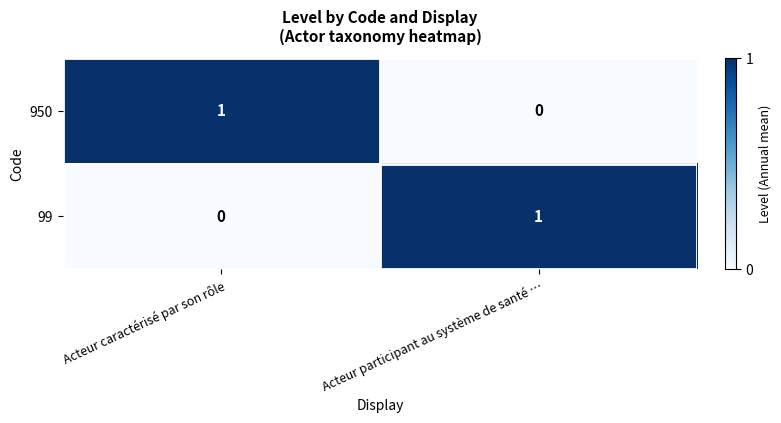

Rank the series at Acteur caractérisé par son rôle from highest to lowest value.

950, 99